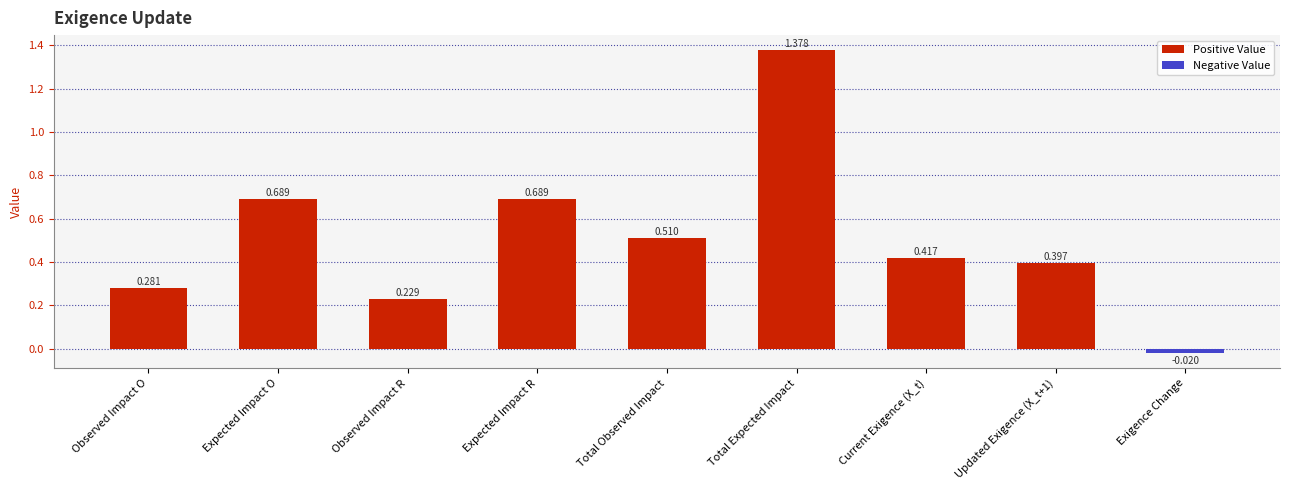

What is the label of the 6th bar from the left?

Total Expected Impact